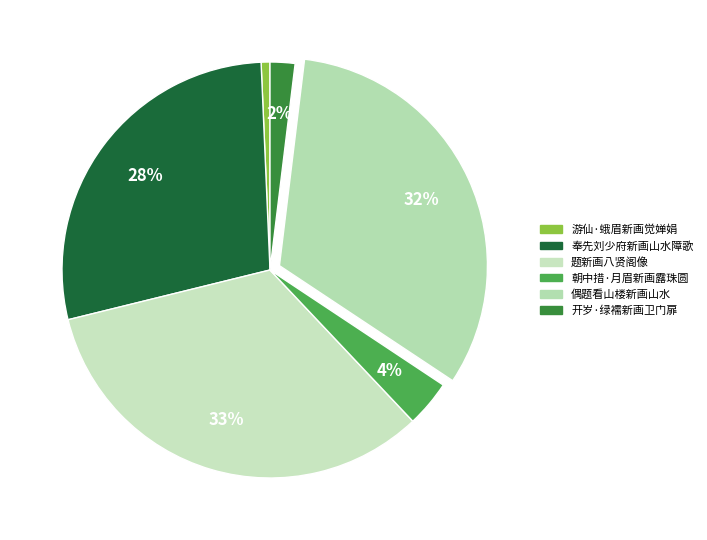

Which category has the smallest portion of the pie?

游仙·蛾眉新画觉婵娟